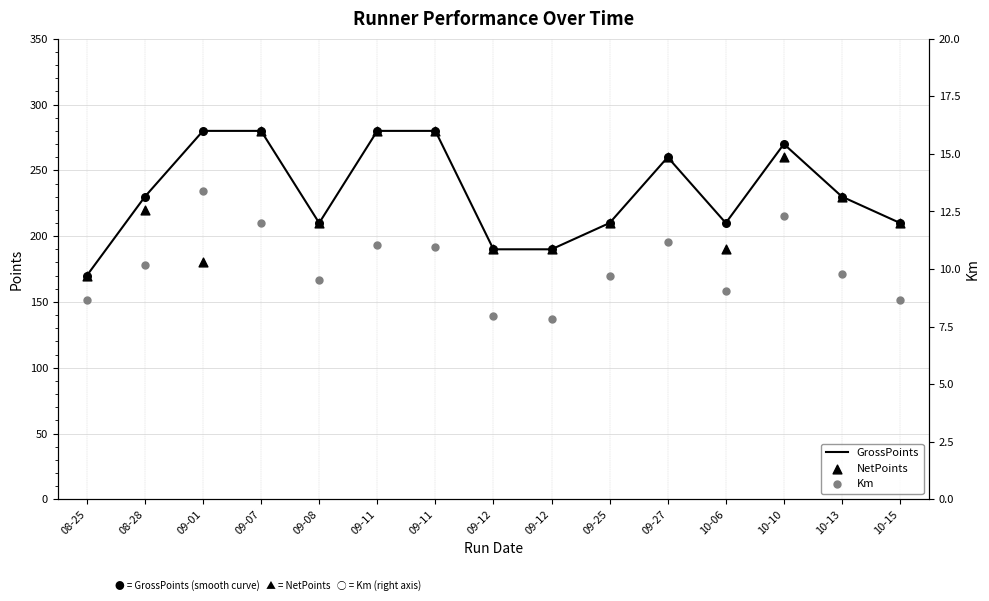

At which category is the sum across all series the highest?

09-07